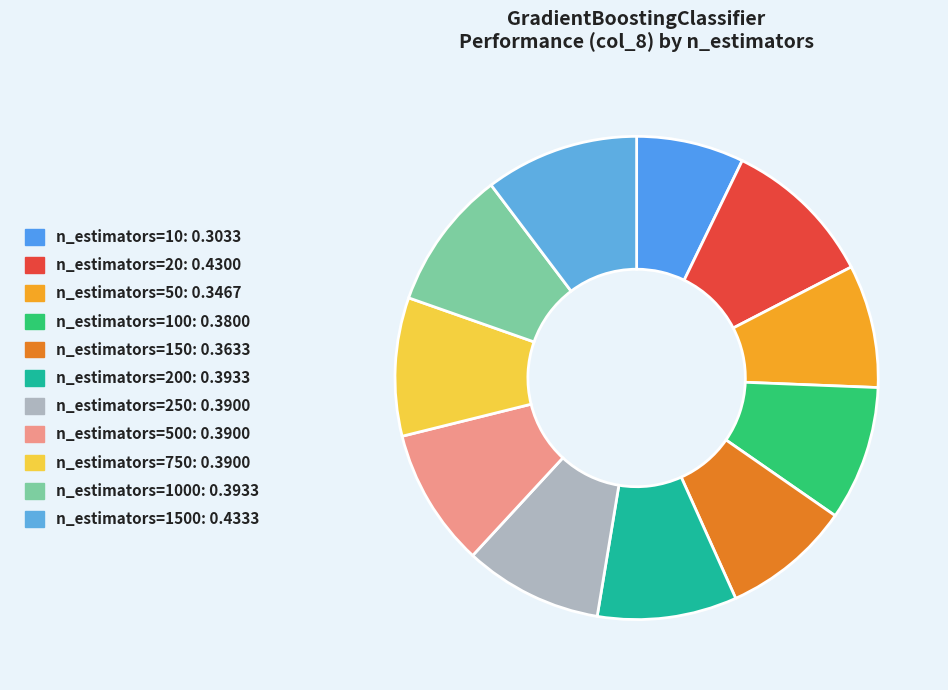

How many slices are in this pie chart?

11